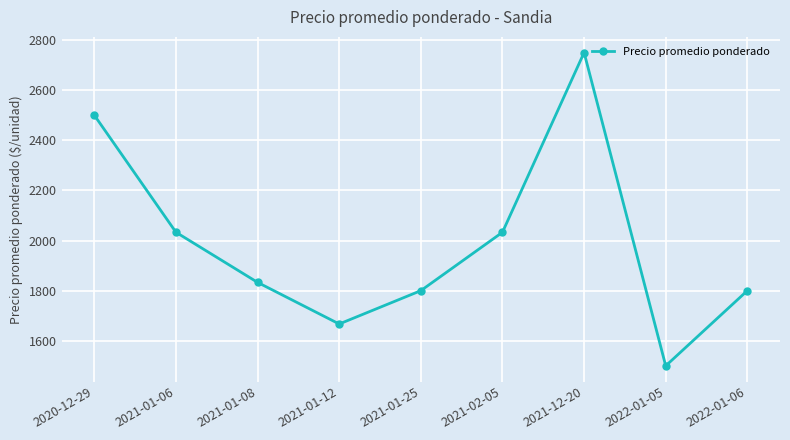

What is the value of the 4th point from the left?

1667